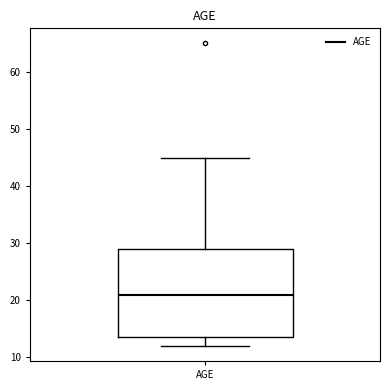

Where does the upper whisker of the box for AGE end on the y-axis? The values are not printed on the chart, so give them approximately, as read against the axis.

45